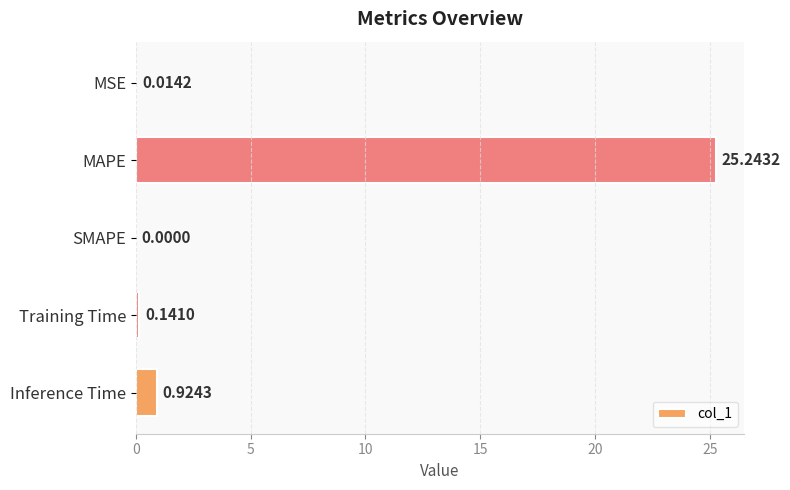

What is the change in value from MSE to MAPE?

+25.2